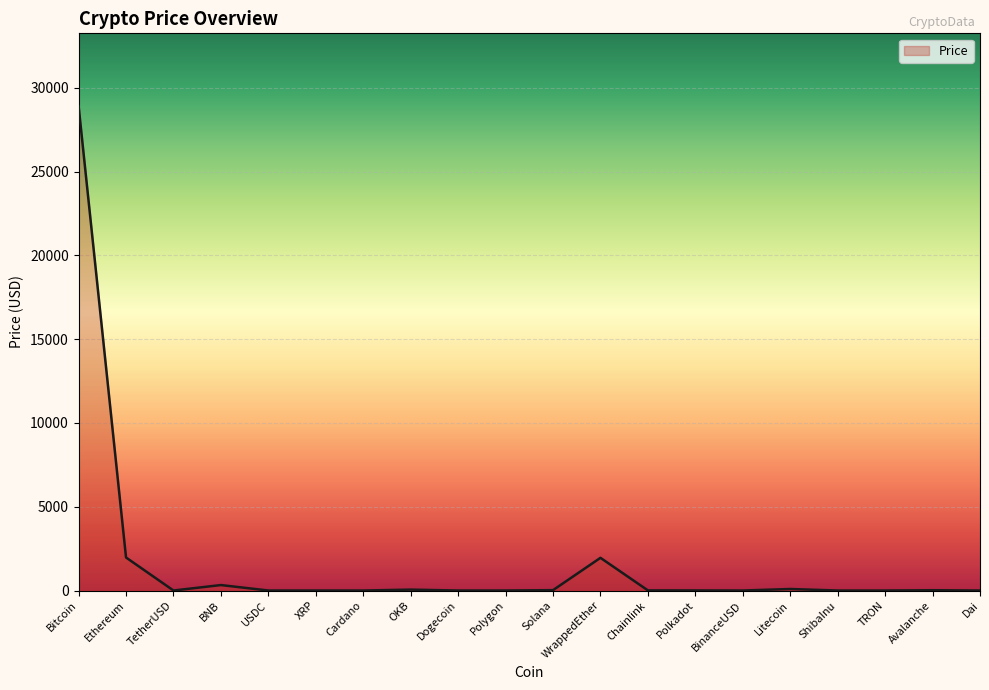

Which category has the highest value across all series?

Bitcoin